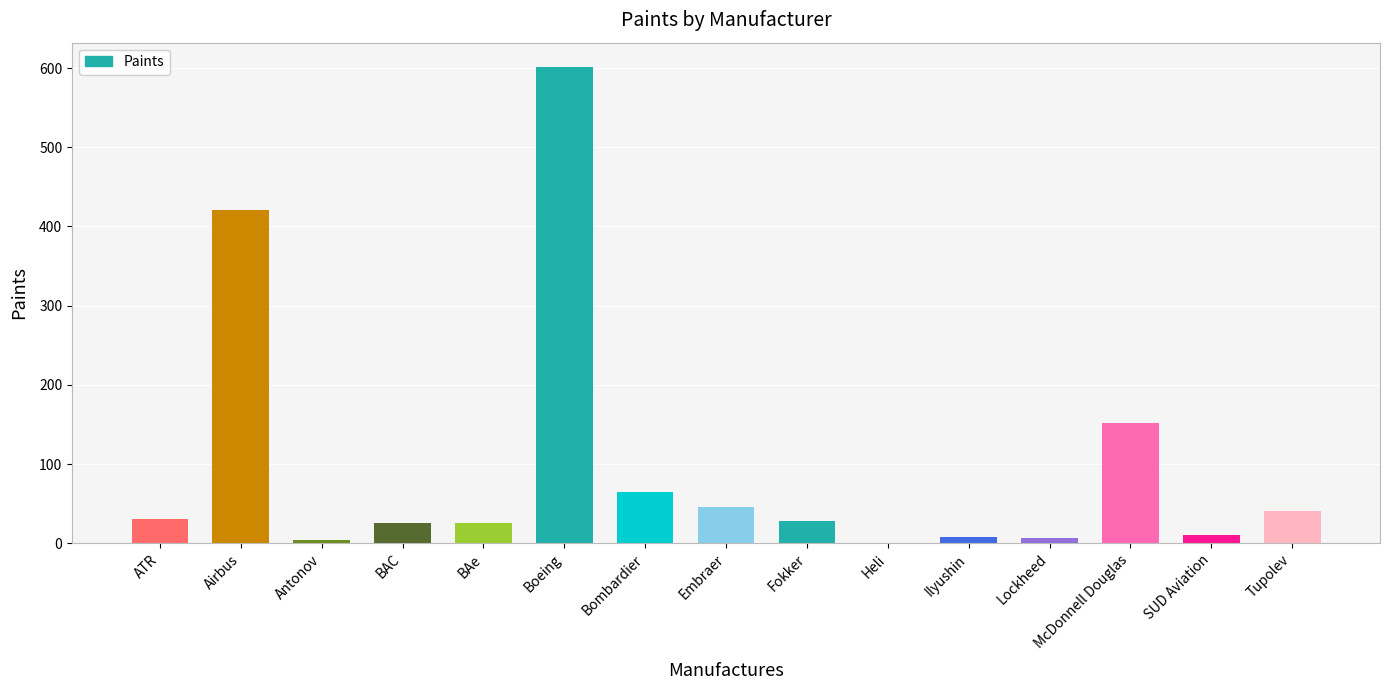

True or false: the data shows 41 at Tupolev.

True